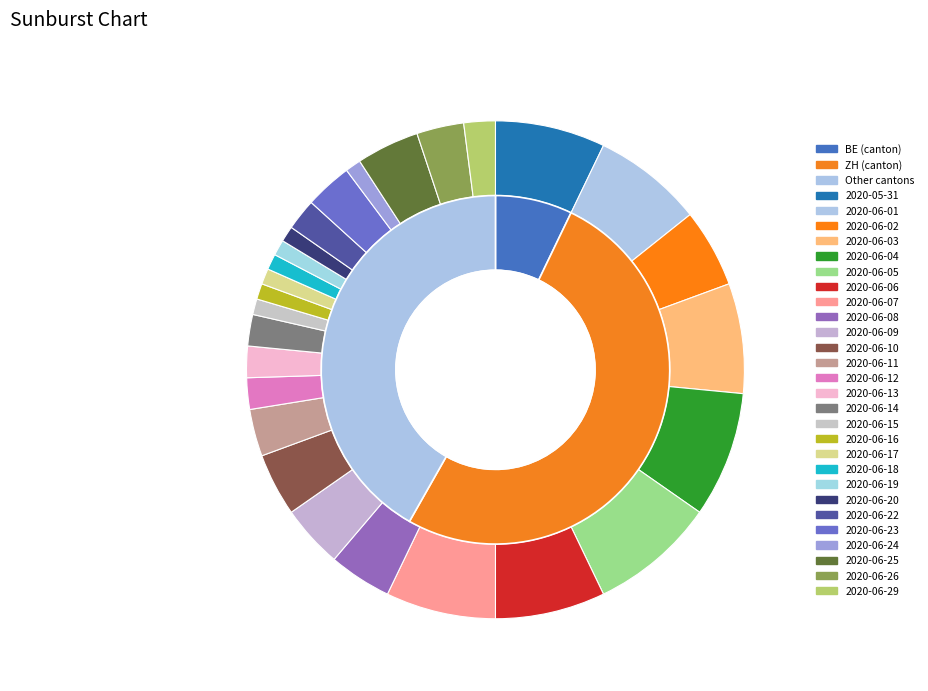

The 2020-06-15 slice represents 5% of the pie. True or false?

False